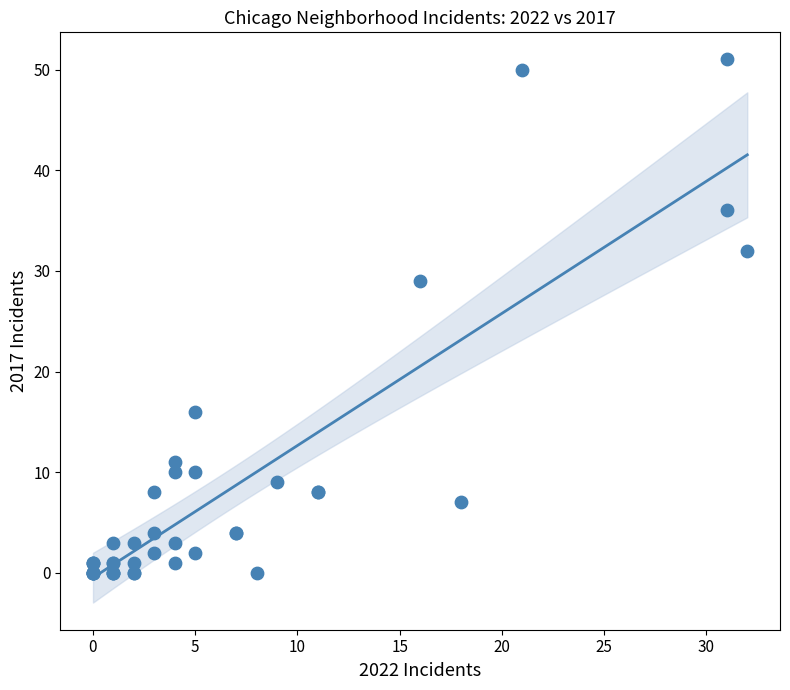

What Y value in the scatter plot is closest to 25?

29